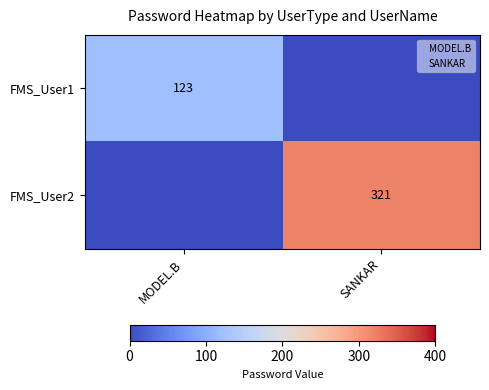

Is the value of FMS_User1 at MODEL.B greater than the value of FMS_User2 at SANKAR?

No